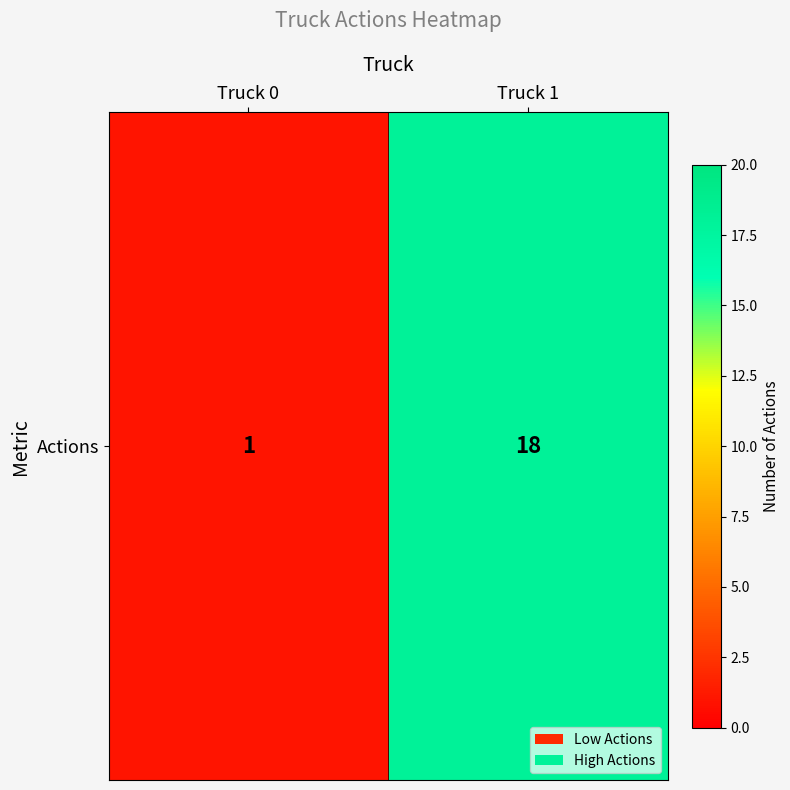

Which label corresponds to the largest value in the chart?

Truck 1